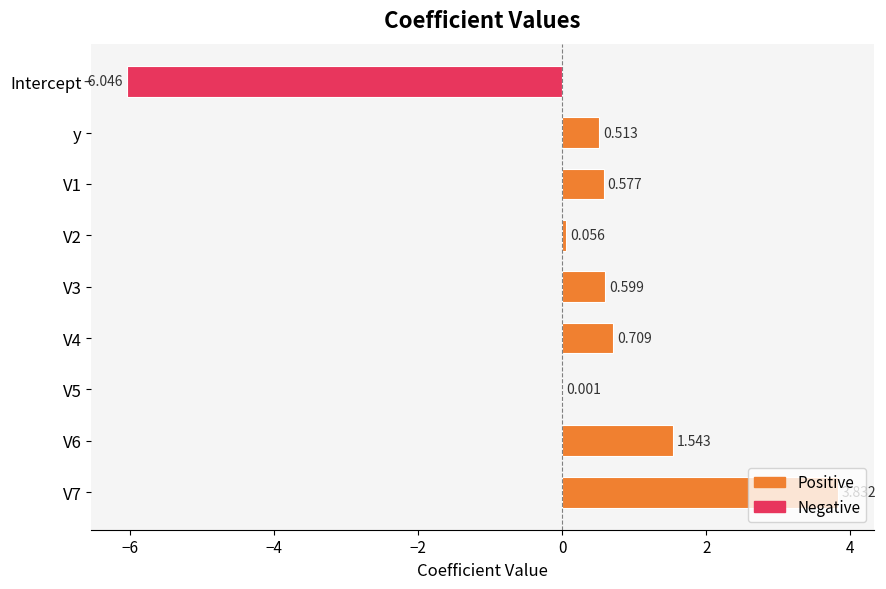

Count the number of data series in this chart.

1